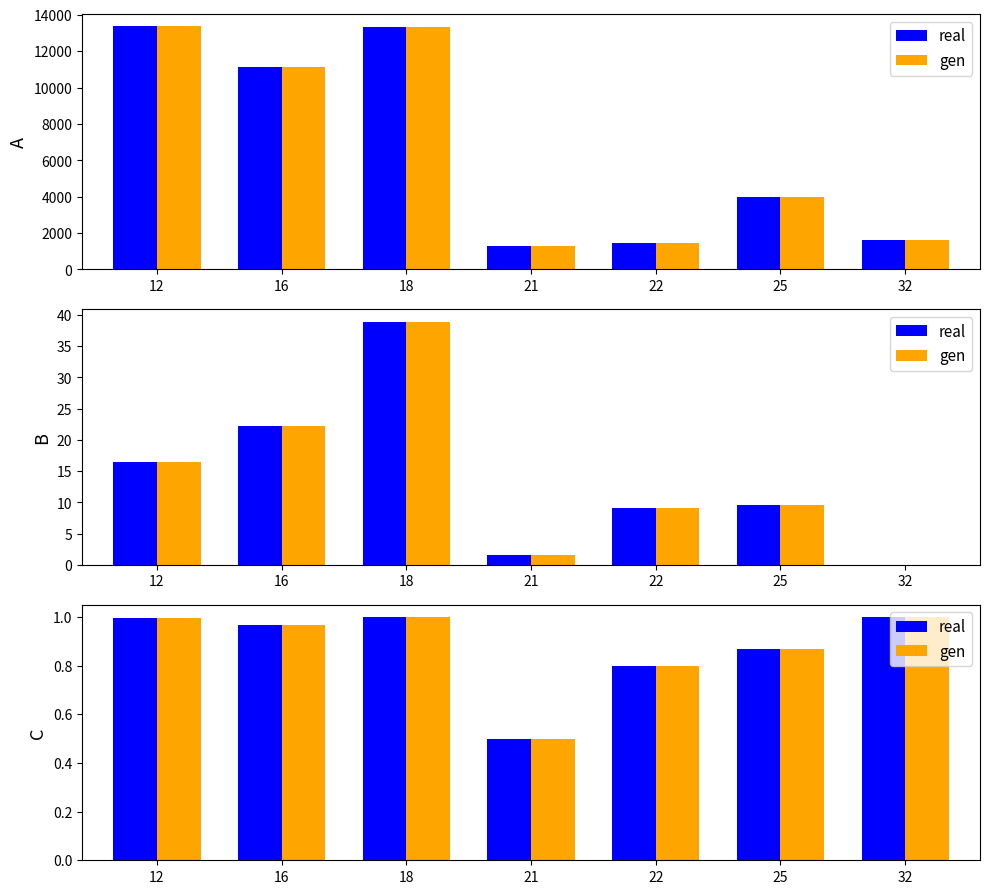

How many distinct data groups are displayed?

2